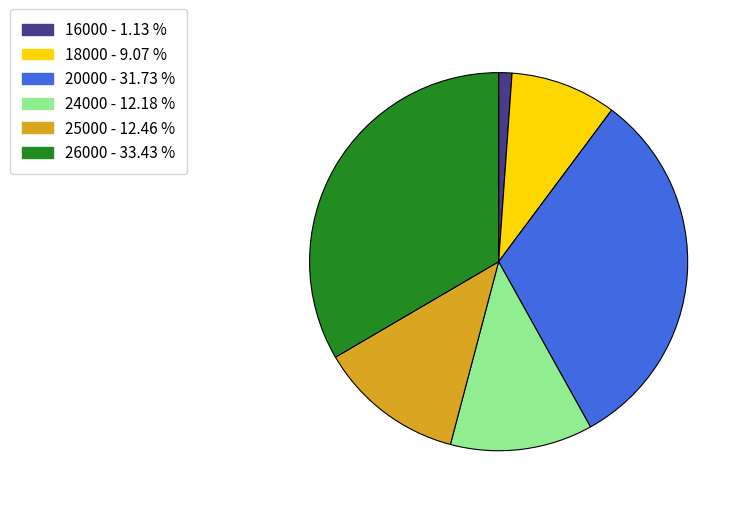

Does any single category account for the majority?

No